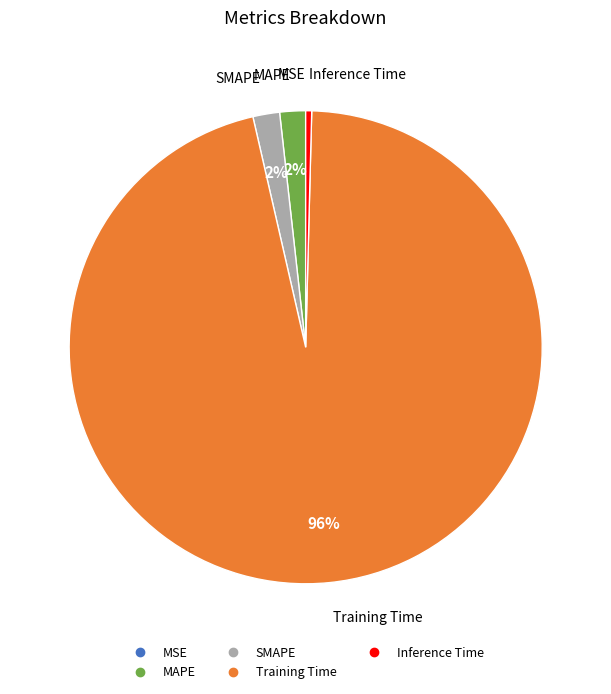

To the nearest percent, what is the difference between the largest and smallest slice percentages?

96%